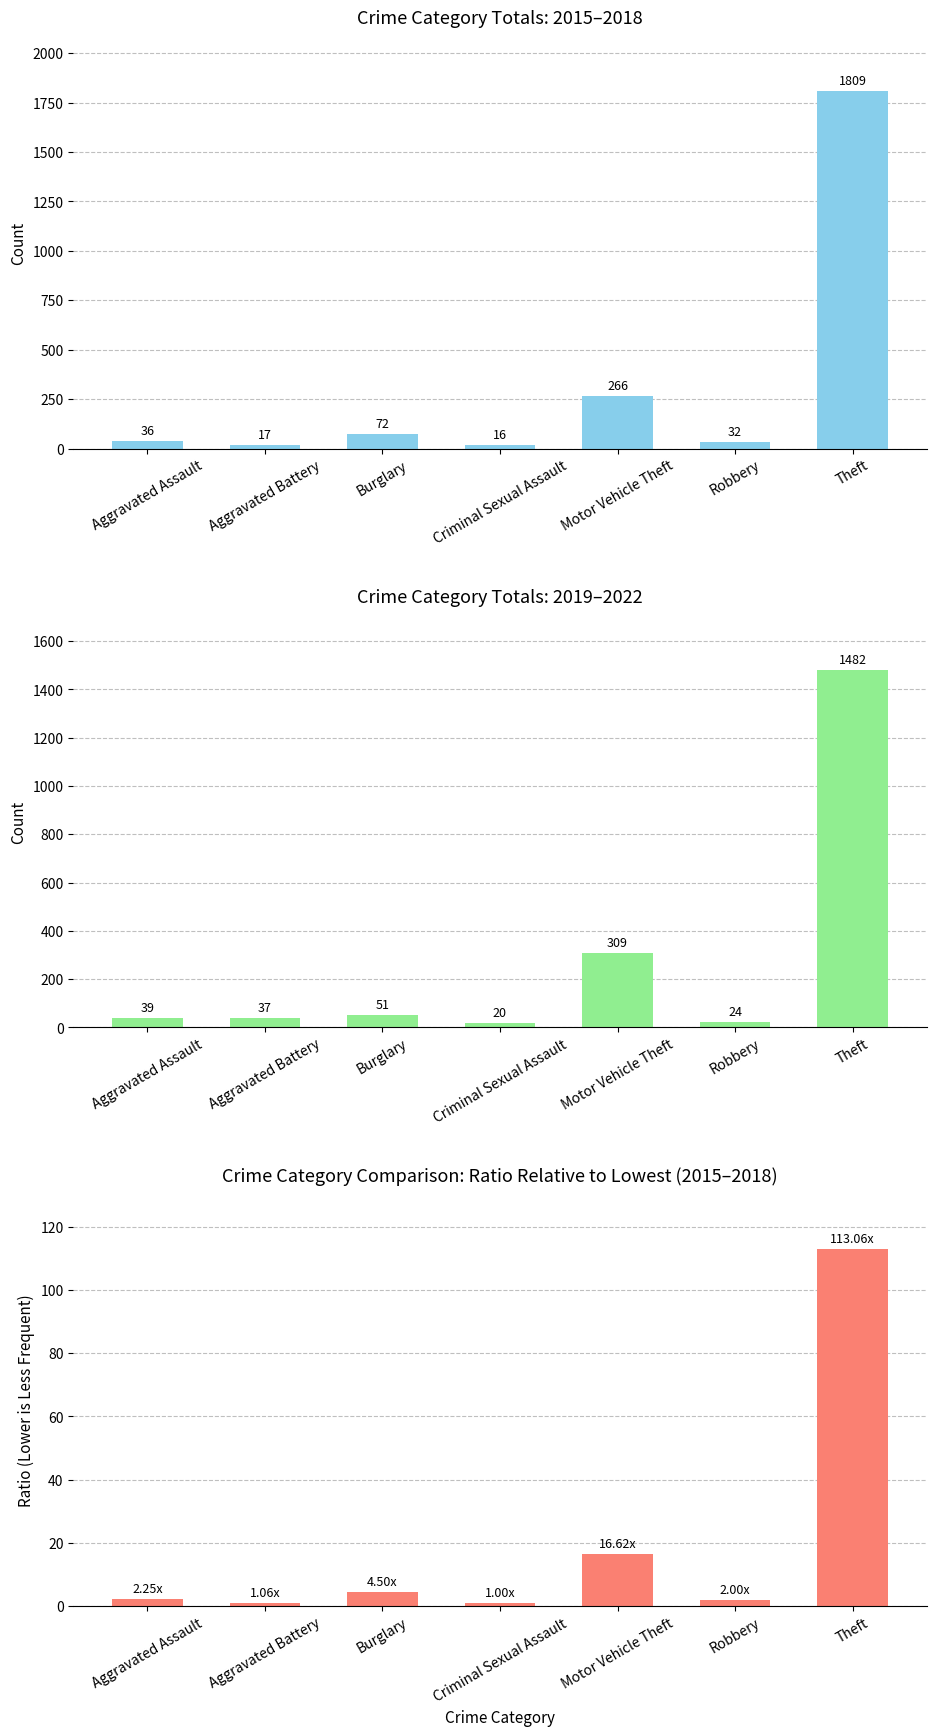

What is the difference between the 2019-2022 Total values at Burglary and Aggravated Assault?

12.0